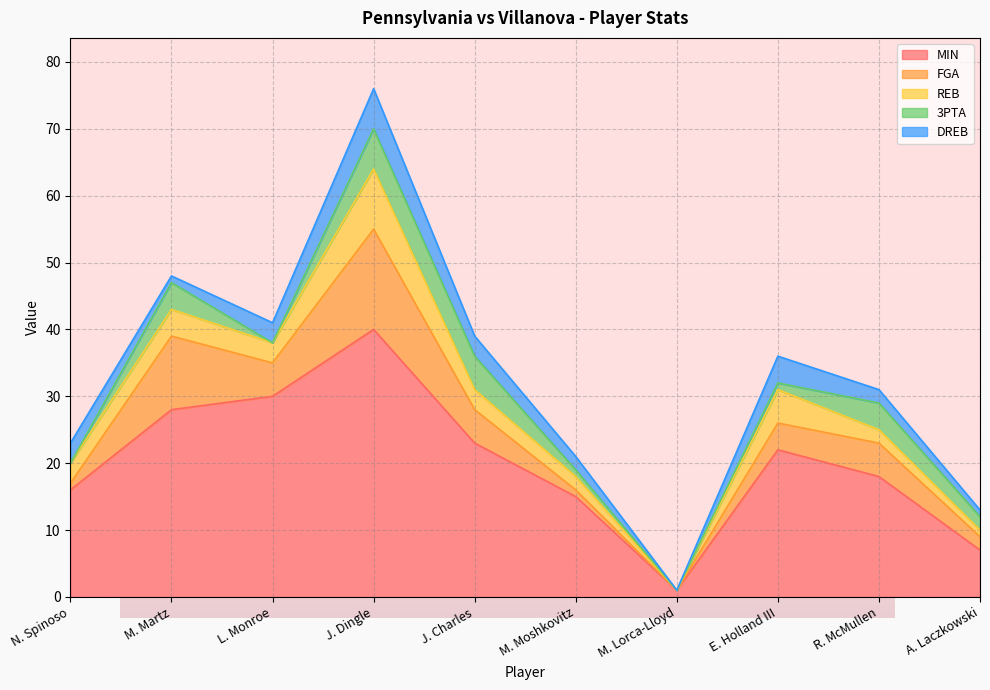

What is the label of the 10th point from the left?

A. Laczkowski